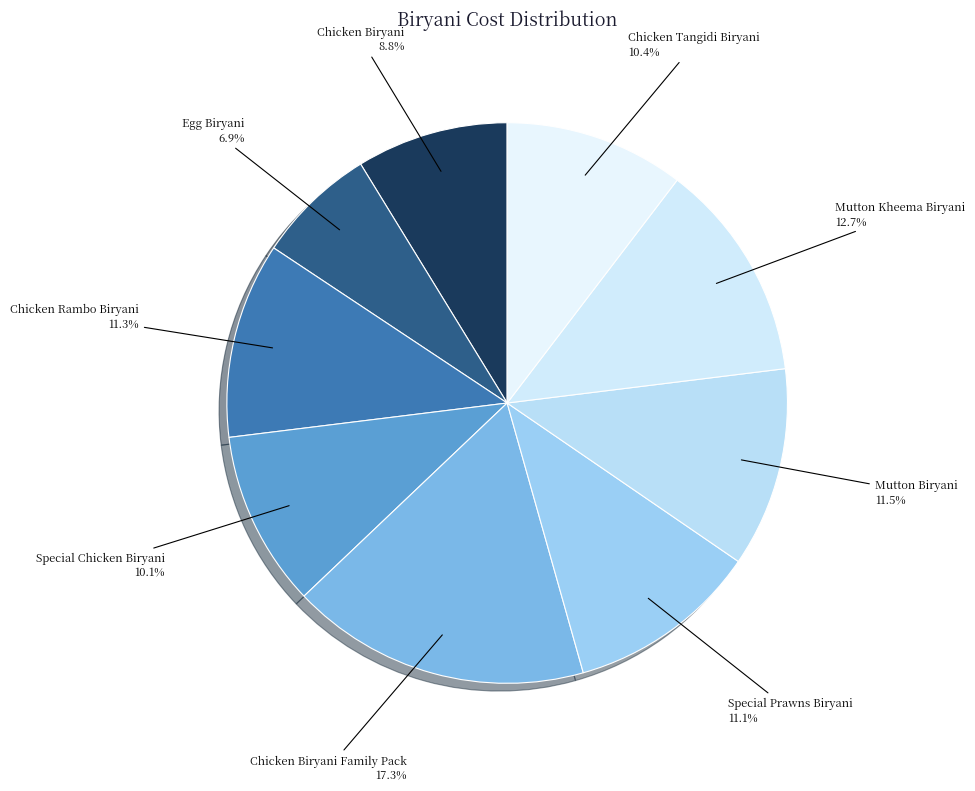

Which category has the biggest portion of the pie?

Chicken Biryani Family Pack